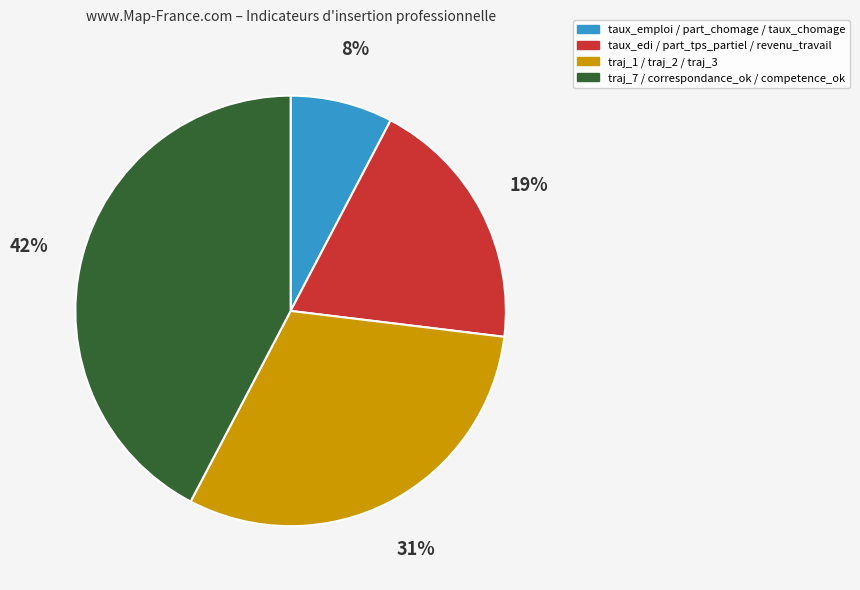

Between traj_1 / traj_2 / traj_3 and traj_7 / correspondance_ok / competence_ok, which is larger?

traj_7 / correspondance_ok / competence_ok